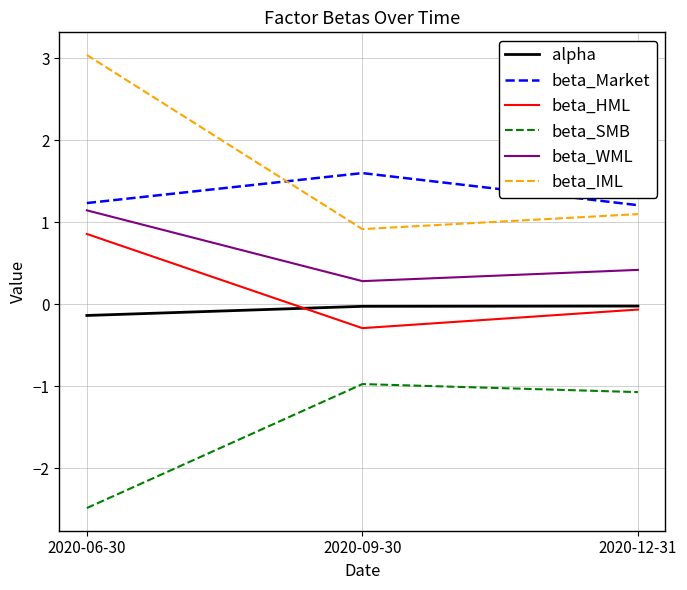

What are all the series names shown in the legend?

alpha, beta_Market, beta_HML, beta_SMB, beta_WML, beta_IML